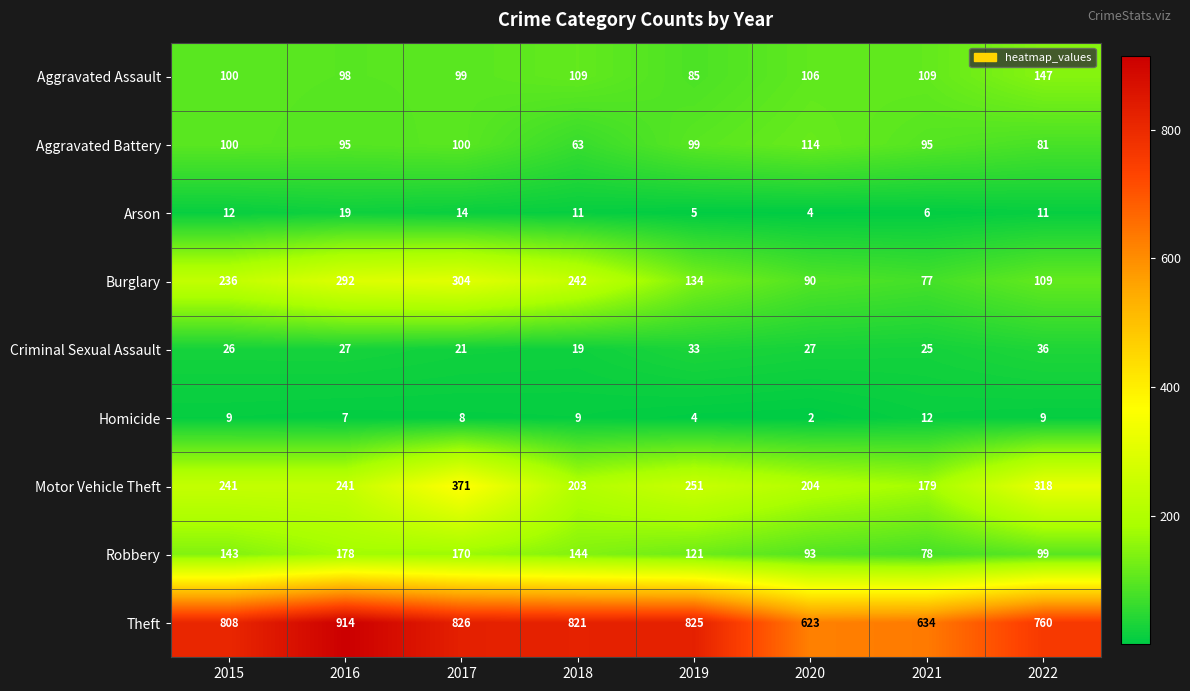

How many data points does each series have?

8